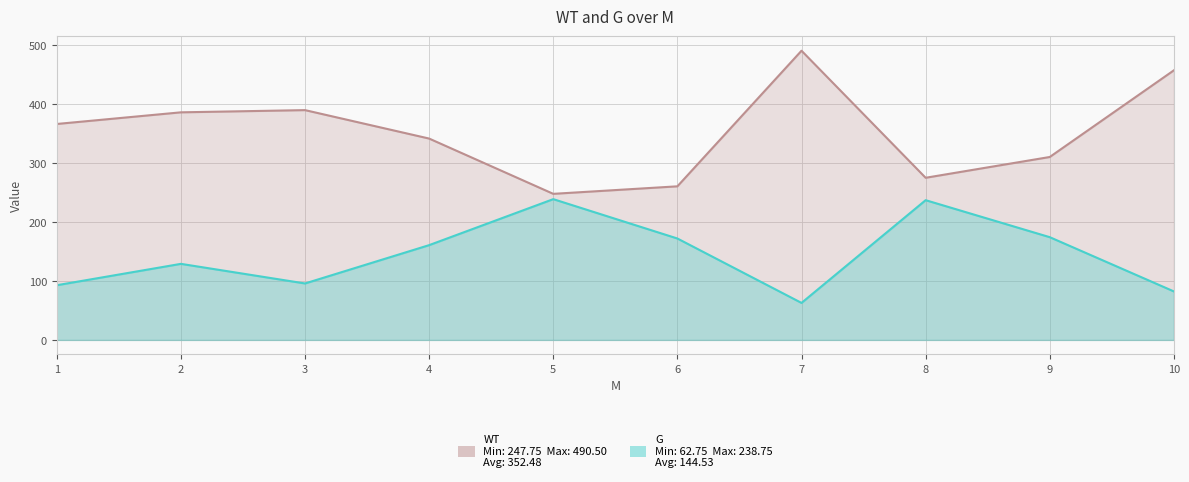

Reading left to right, what are all the values shown in this chart?

WT: 1=366.2	2=386.0	3=389.8	4=341.5	5=247.8	6=260.5	7=490.5	8=275.0	9=310.2	10=457.2
G: 1=92.8	2=129.0	3=95.8	4=160.8	5=238.8	6=172.0	7=62.8	8=237.0	9=174.2	10=82.2